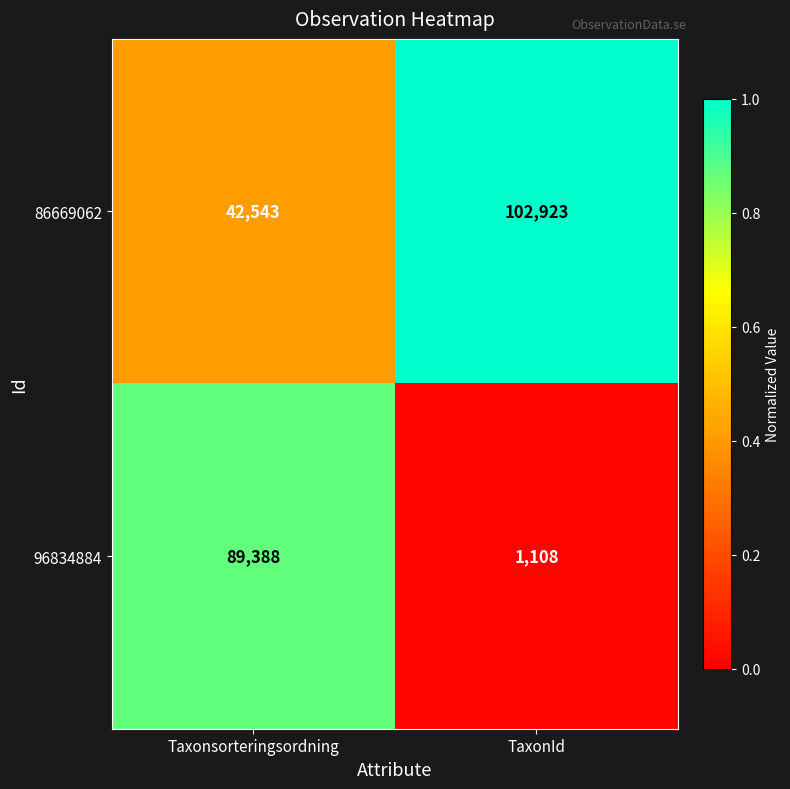

Which category has the lowest value across all series?

TaxonId